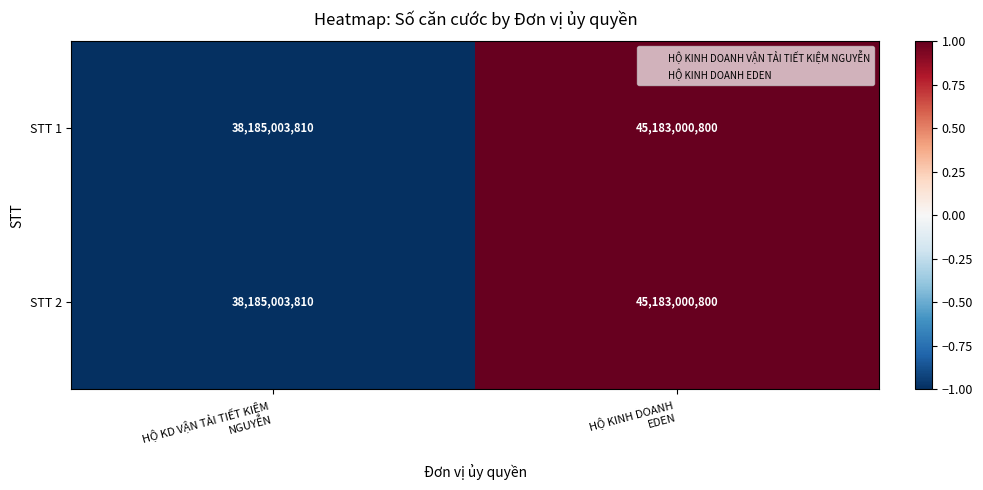

How many data points in STT 2 are less than 45183000800?

1